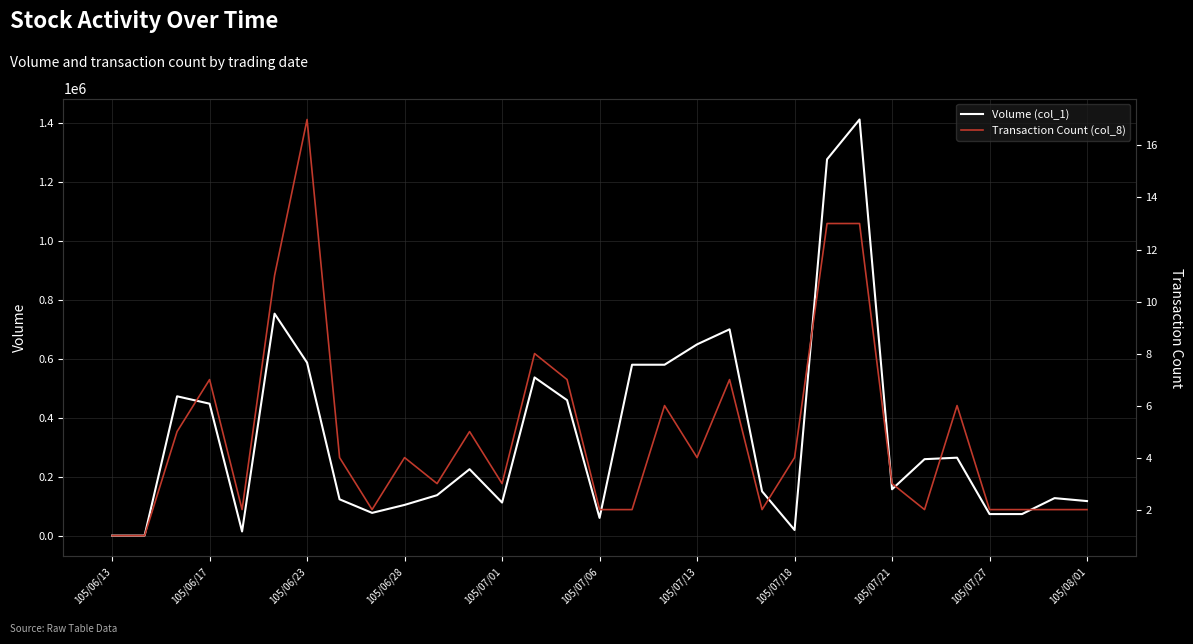

What is the greatest value displayed?

1411000